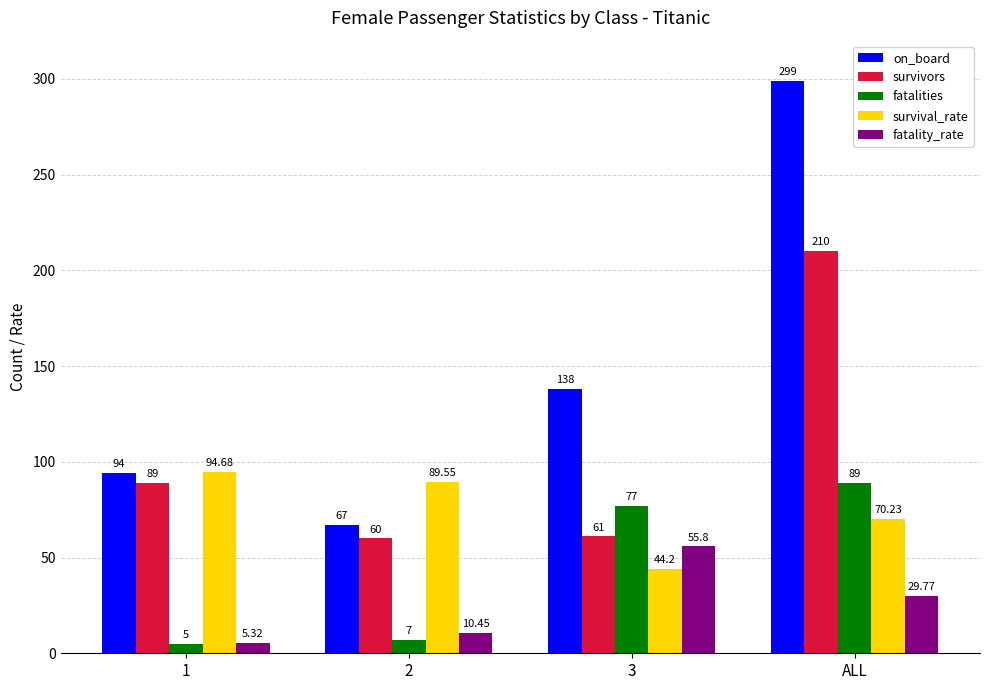

Which series has the widest spread of values?

on_board